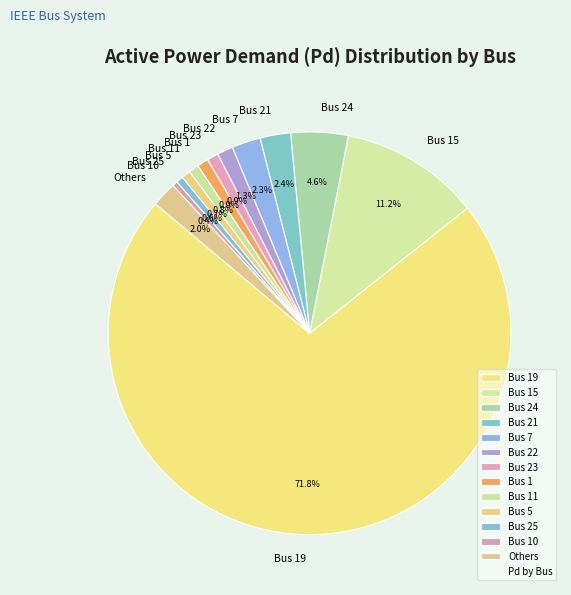

Does Bus 19 represent more than half of the total?

Yes